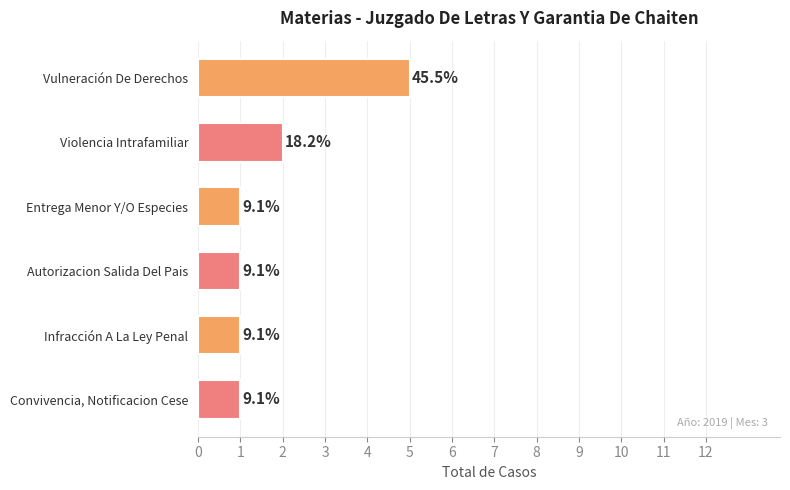

Rank the categories by value from lowest to highest.

Entrega Menor Y/O Especies, Autorizacion Salida Del Pais, Infracción A La Ley Penal, Convivencia, Notificacion Cese, Violencia Intrafamiliar, Vulneración De Derechos